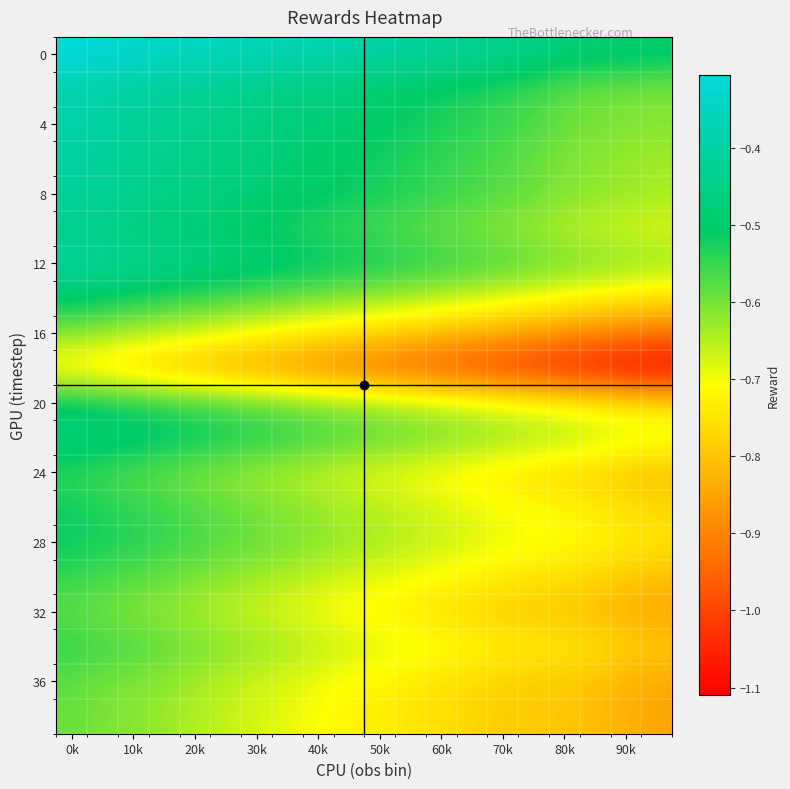

At which category is the sum across all series the highest?

0k